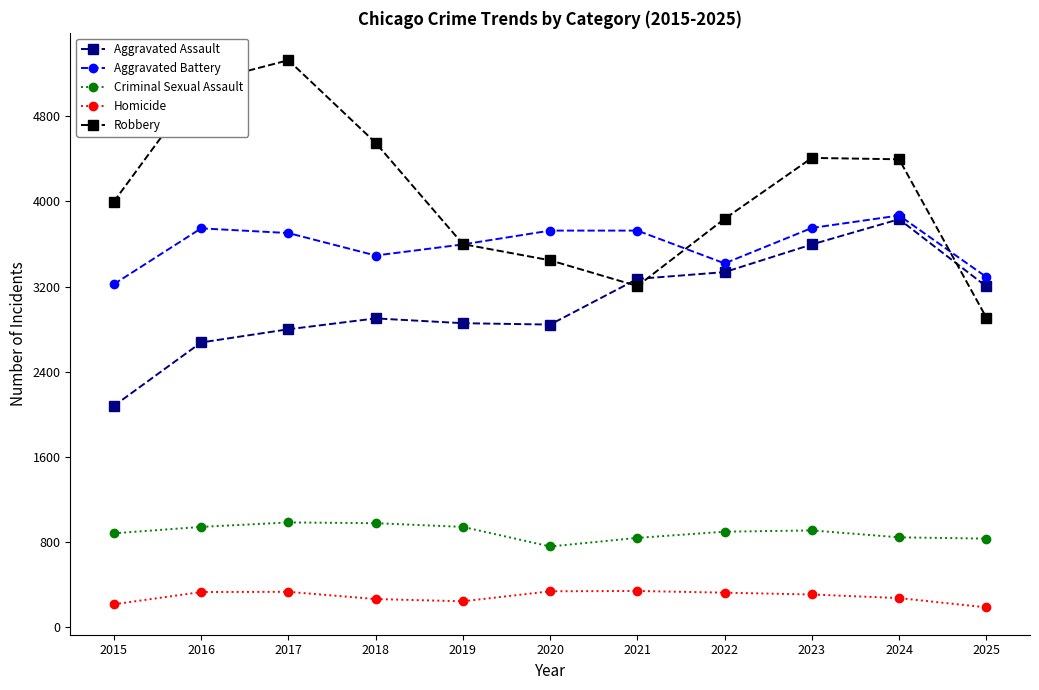

What is the spread (max minus min) of values at 2022?

3513